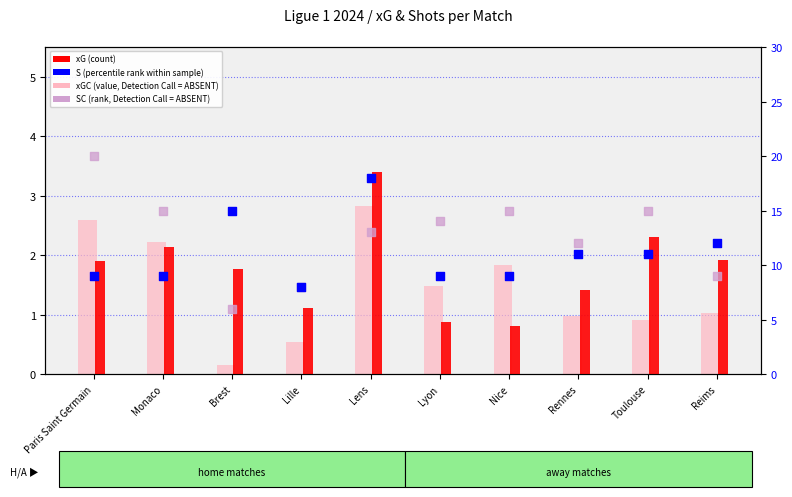

At how many categories does at least one series exceed 17?

2